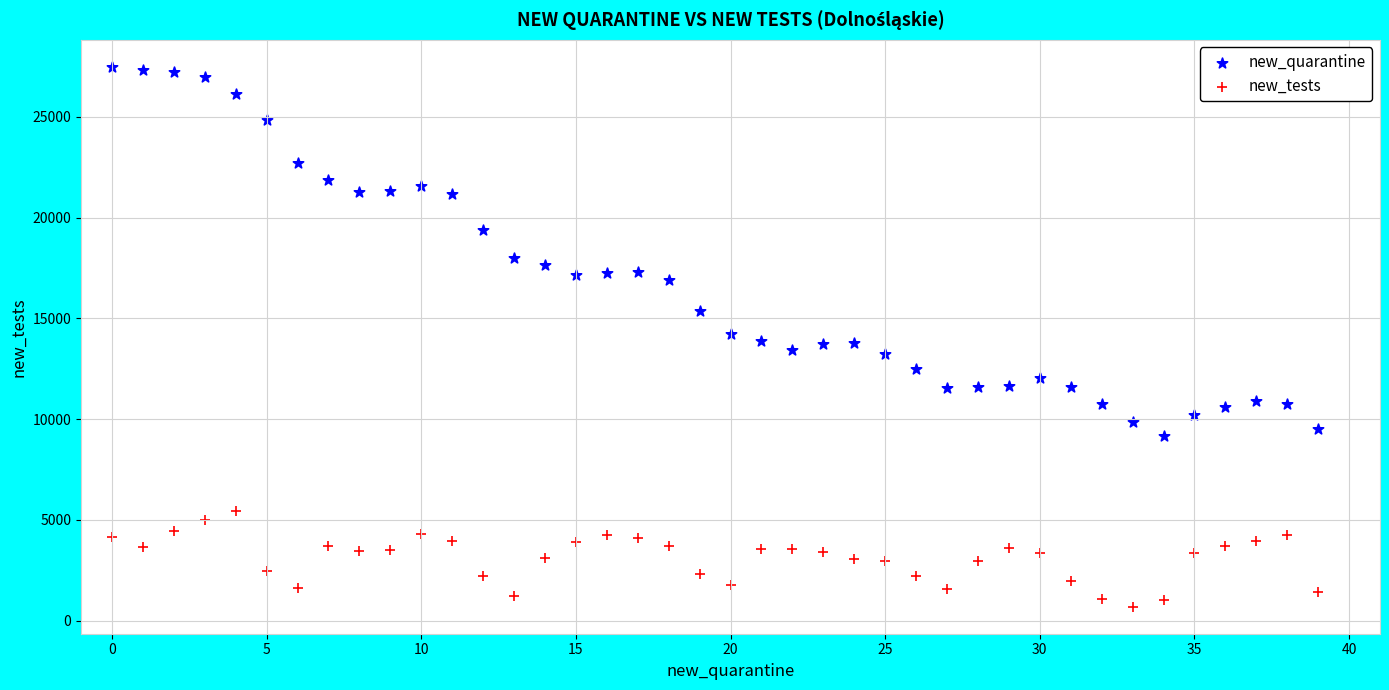

Which series reaches the maximum Y coordinate?

new_quarantine